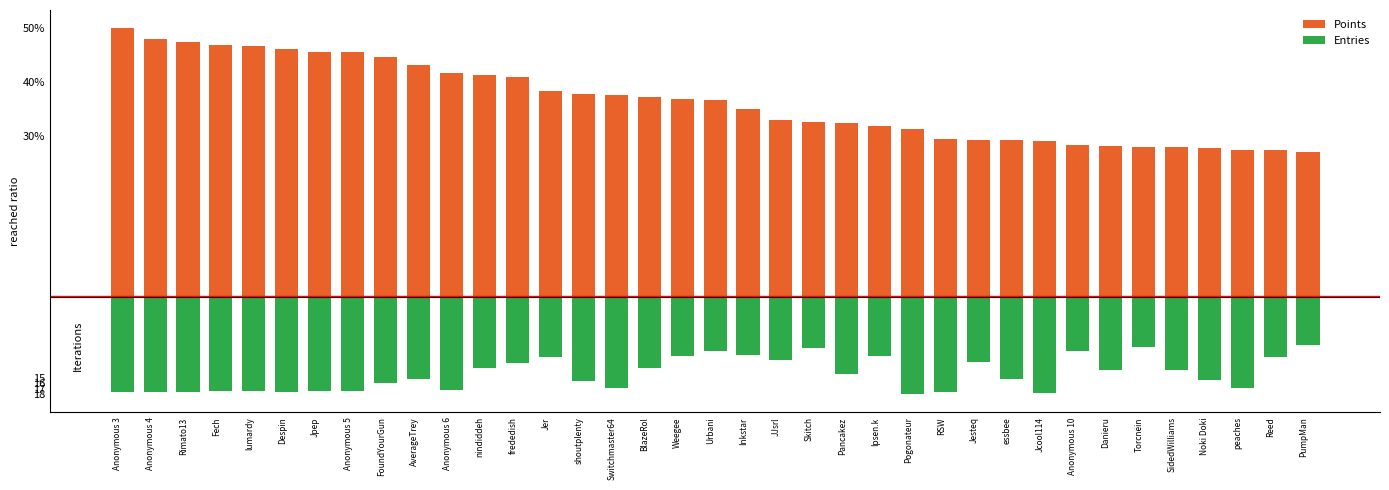

What is the label of the 19th bar from the left?

Urbani